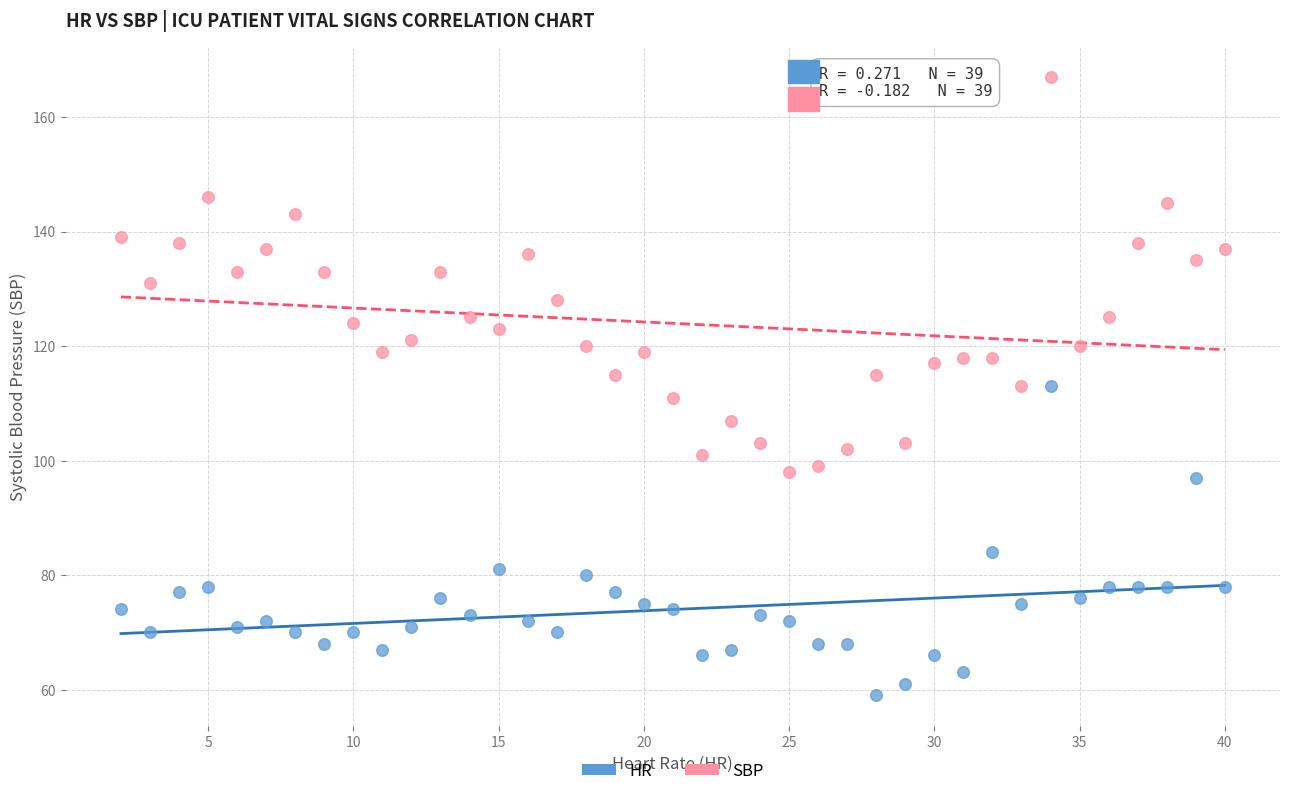

Which series contains the lowest Y value?

HR